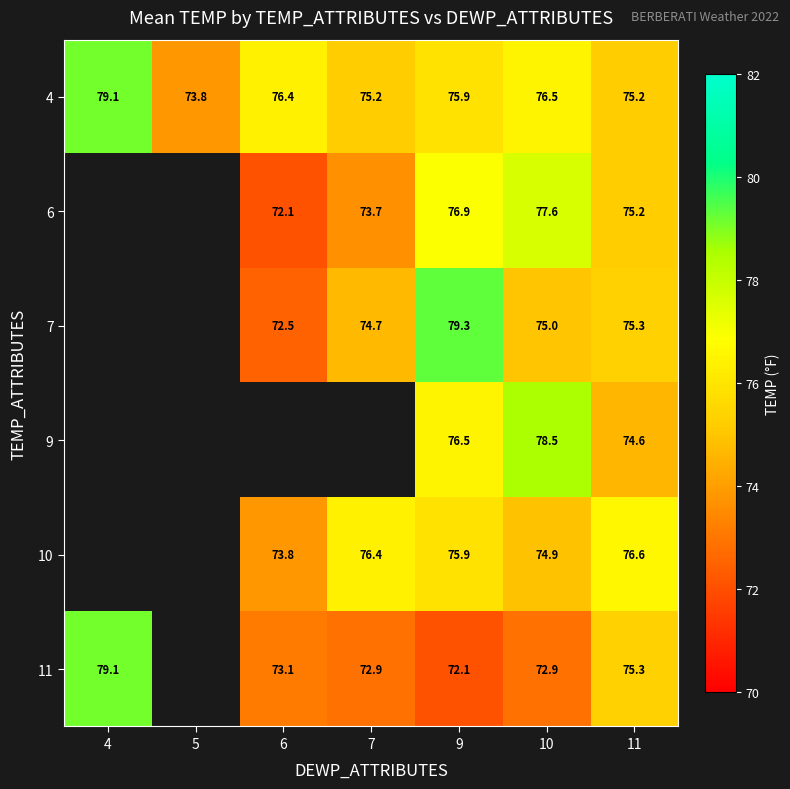

Is it true that 6 equals 76.9 at 9?

True